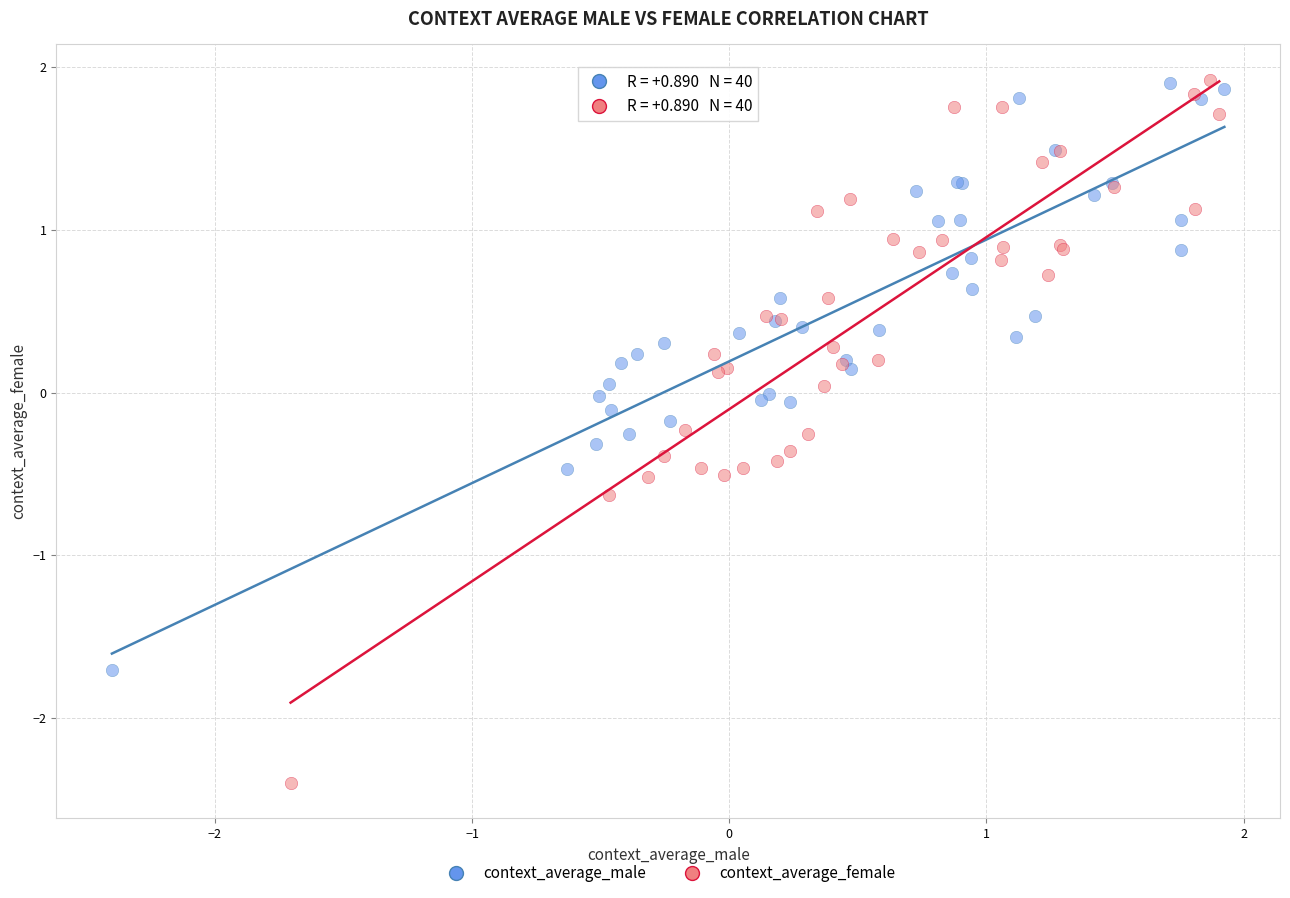

Which series reaches the minimum Y coordinate?

context_average_female